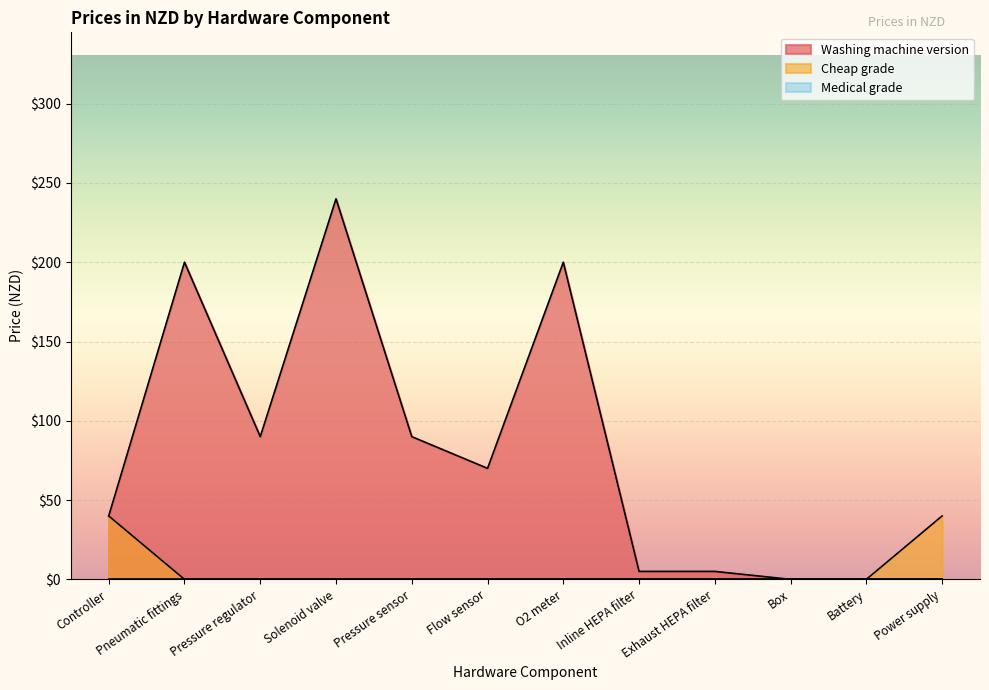

The Washing machine version series shows 240 at Solenoid valve. True or false?

True